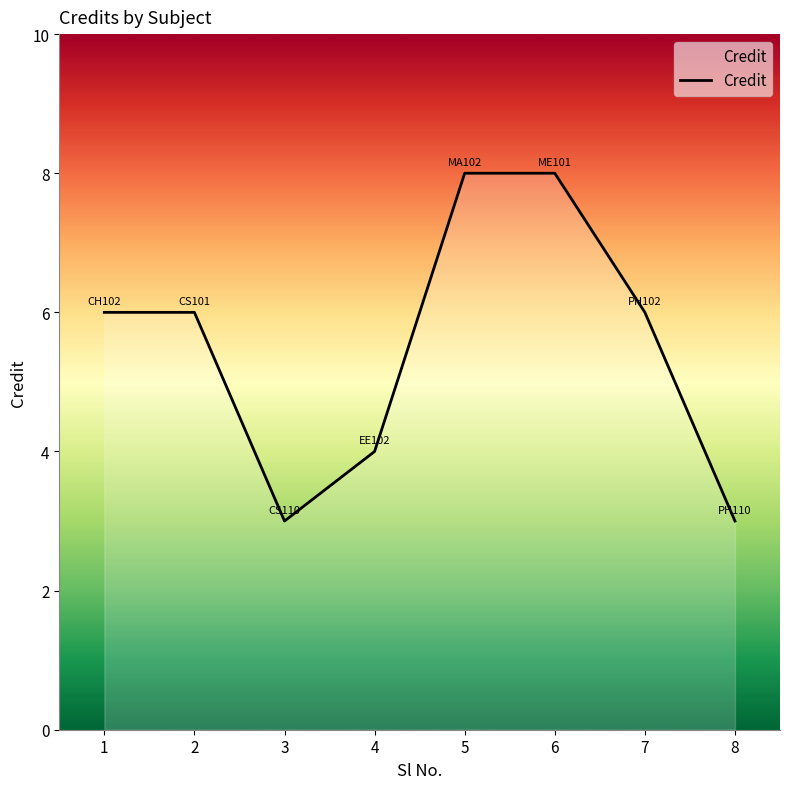

How many categories are shown in the chart?

8